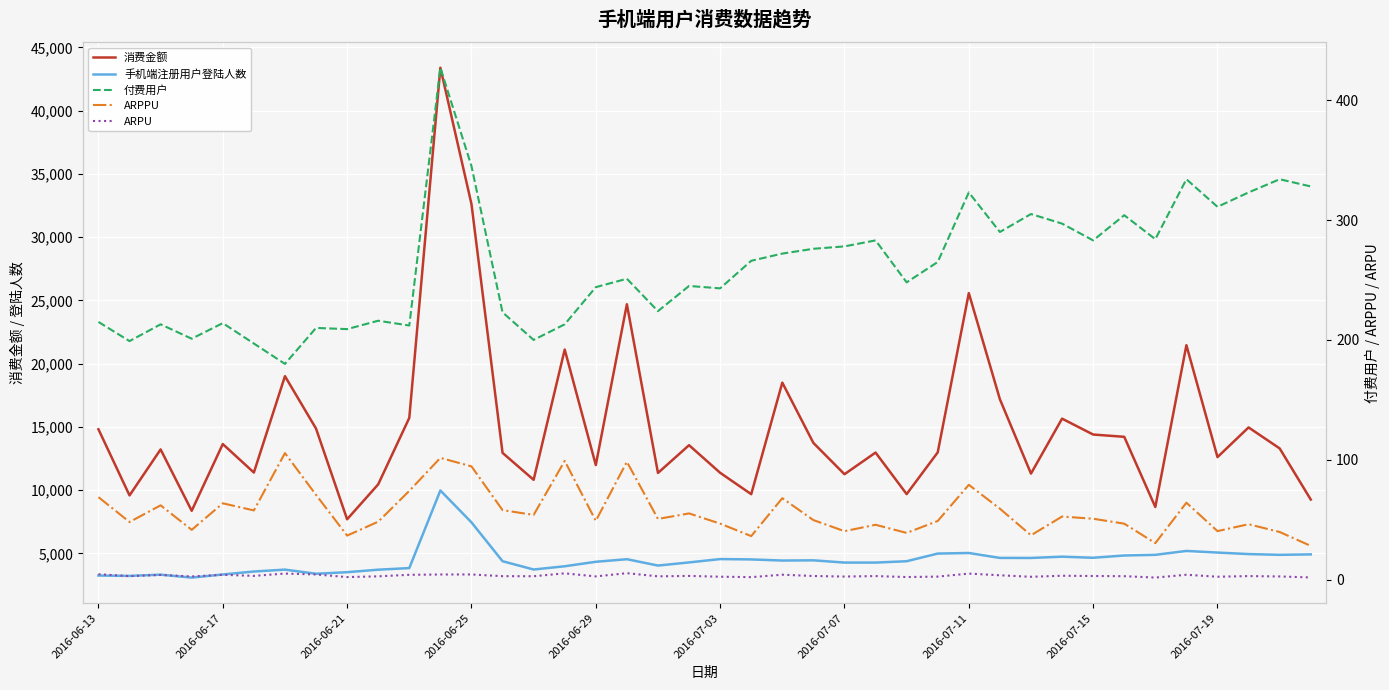

True or false: 消费金额 and ARPPU cross at least once.

False